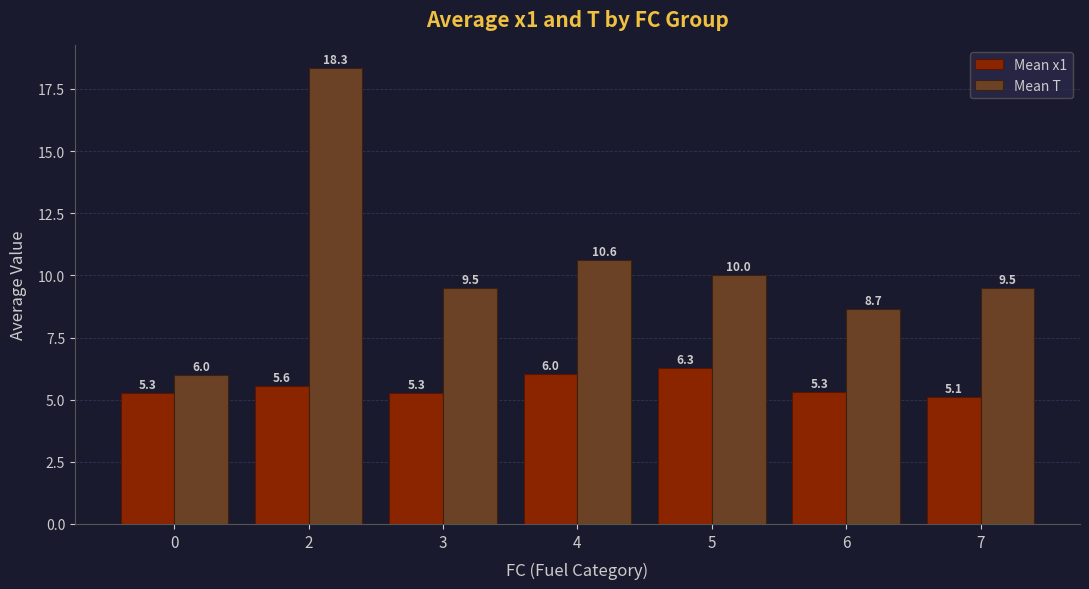

Which series has the largest range (max minus min)?

Mean T